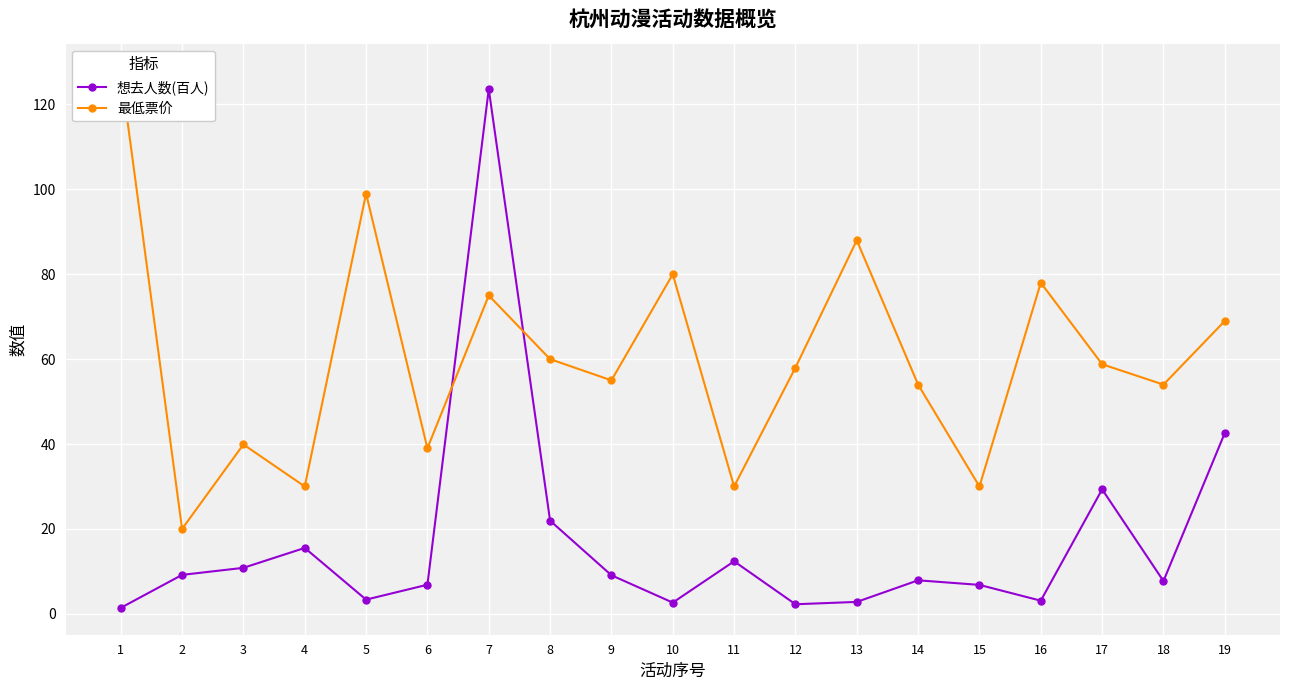

Between 18 and 6, which is larger?

18